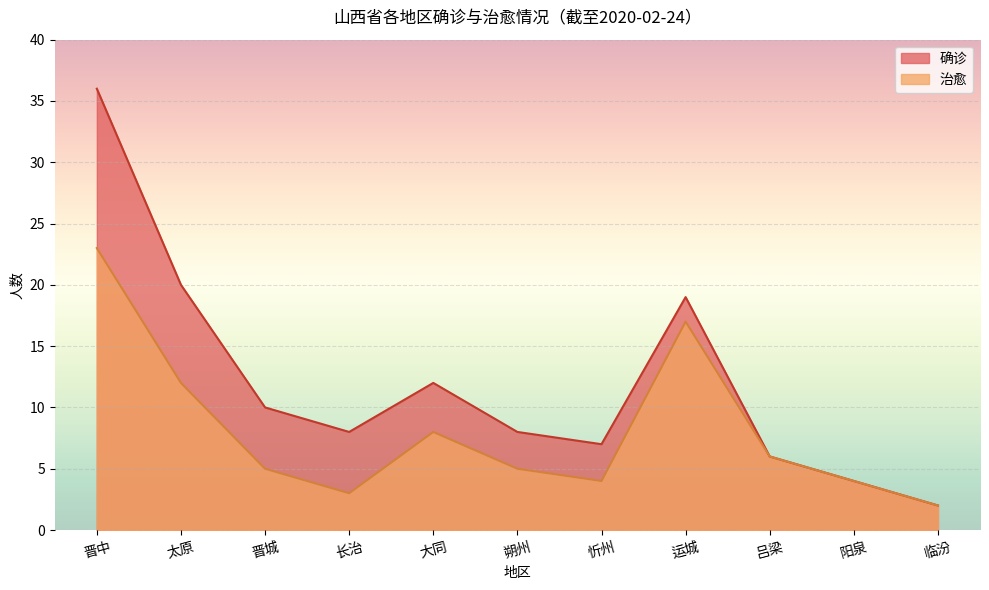

What is the sum of all 治愈 values?

89